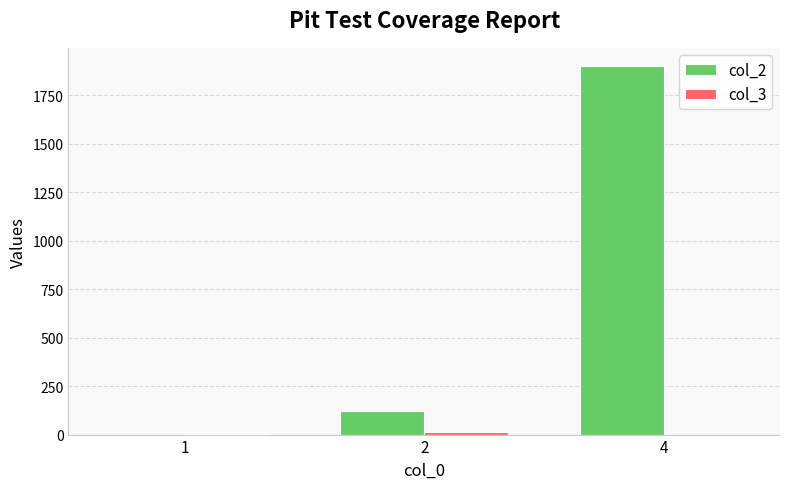

Which series has the largest total across all categories?

col_2